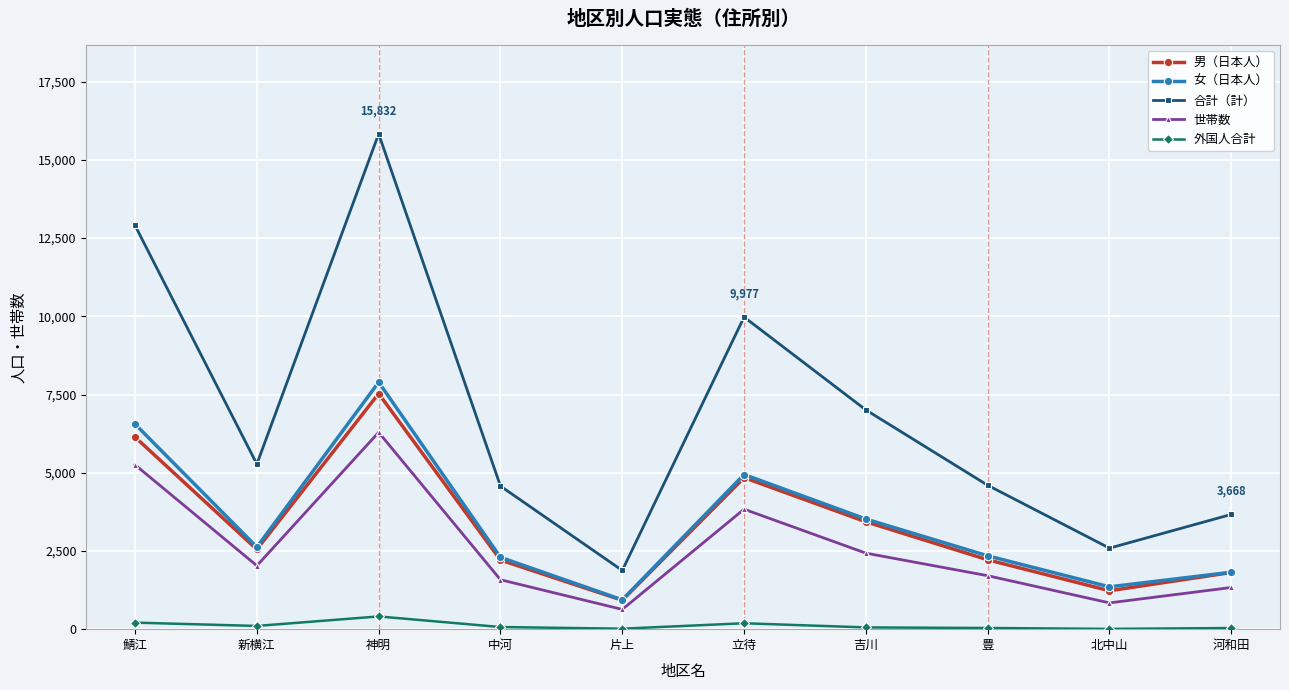

True or false: 世帯数 has more than 1 points higher than both neighbors.

True